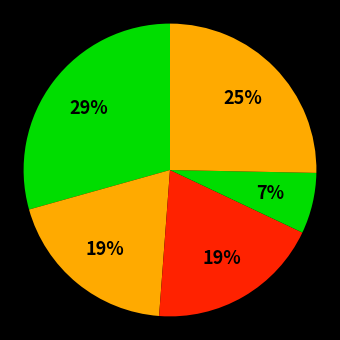

Is there a majority slice in this chart?

No